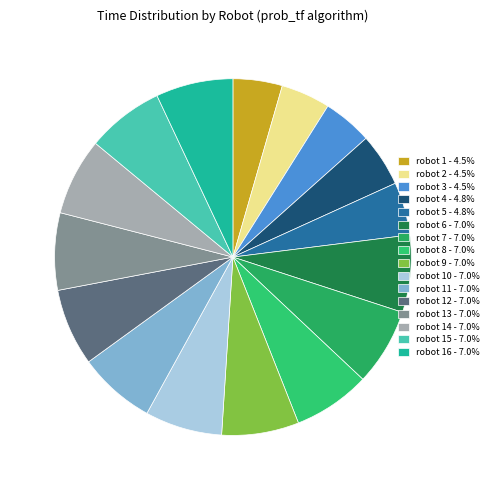

Count the number of slices in the pie.

16